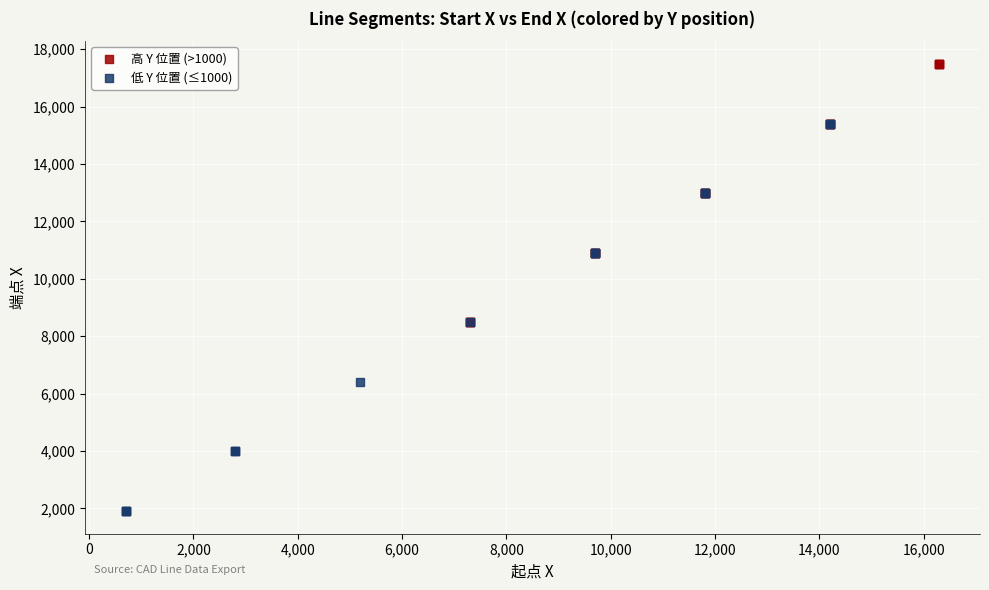

Which series has the largest Y range (max minus min)?

低 Y 位置 (≤1000)